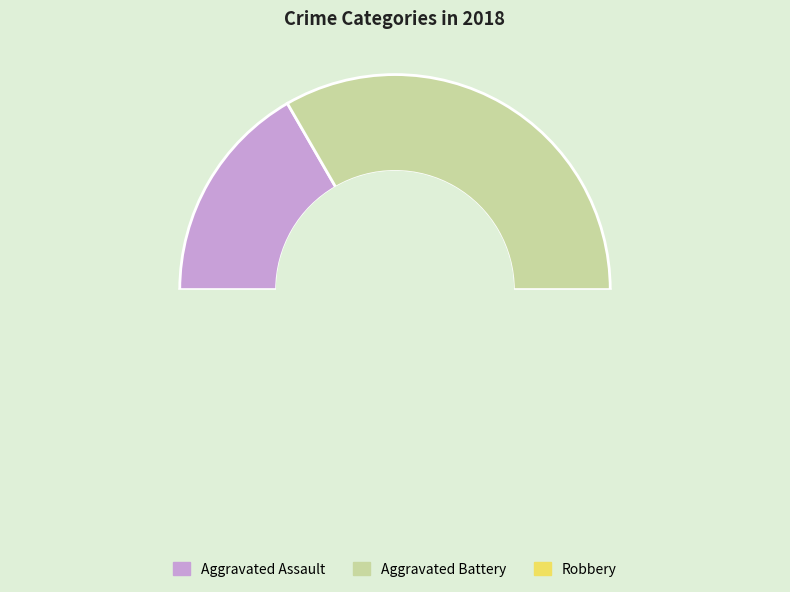

Is Robbery the majority of the pie?

No